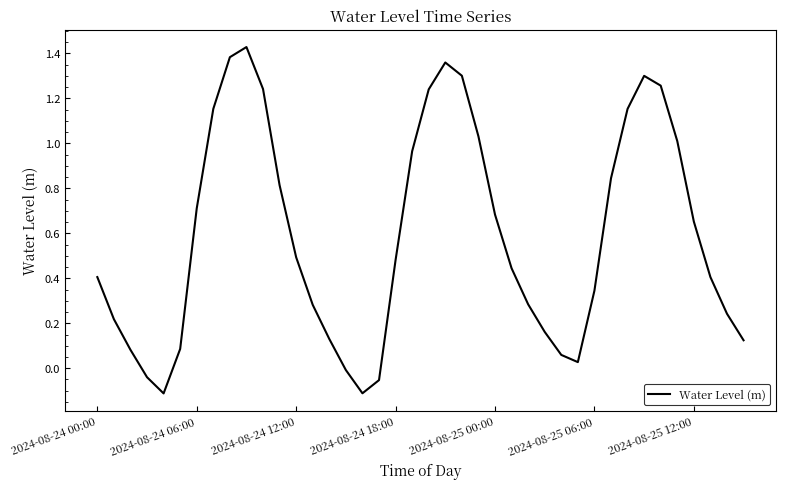

Is it true that the value at 2024-08-25 00:00 is 0.2?

False